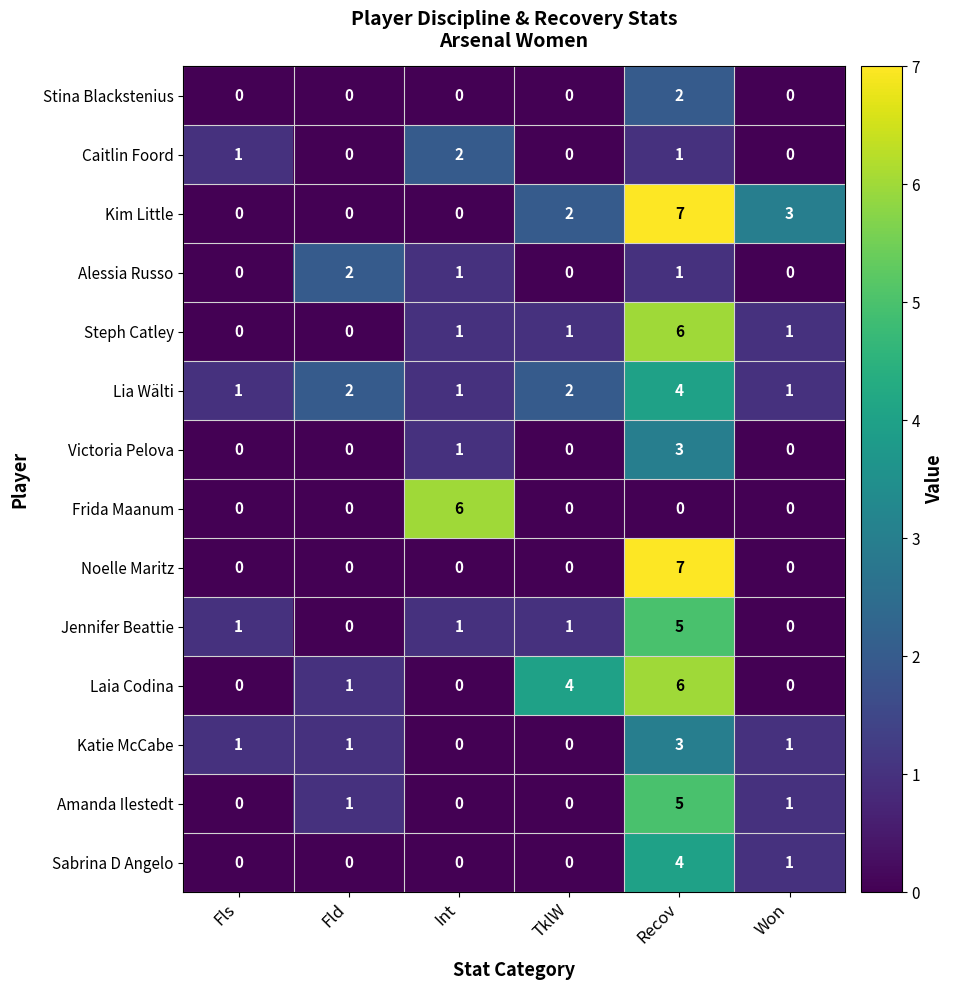

At which category is the sum across all series the highest?

Recov